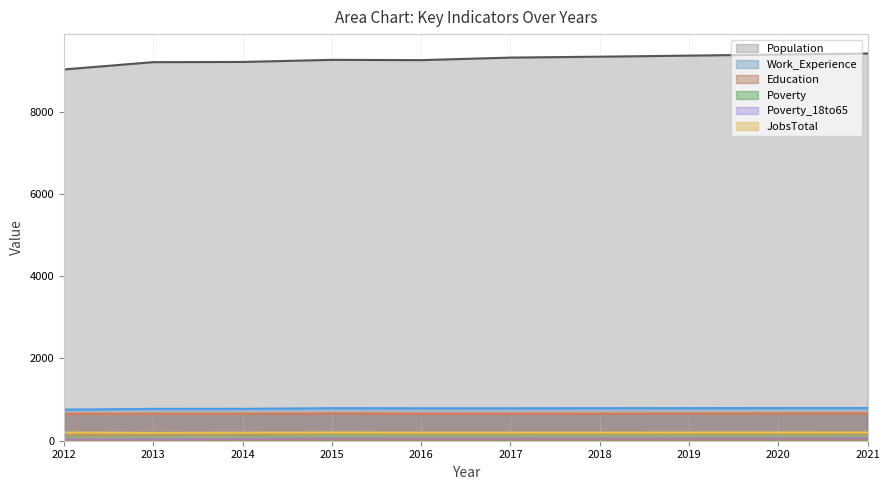

What is the lowest value of the Poverty_18to65 series?

35